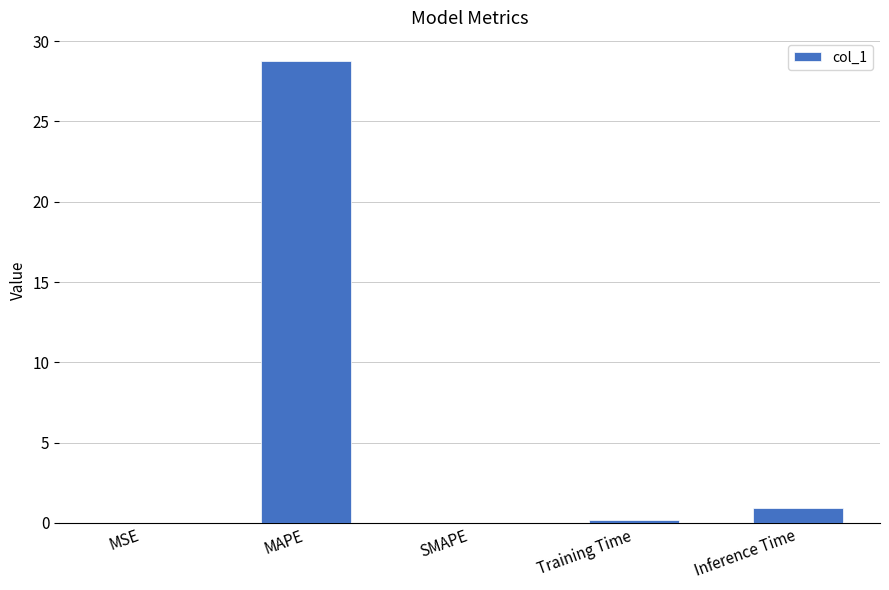

What is the greatest value displayed?

28.8